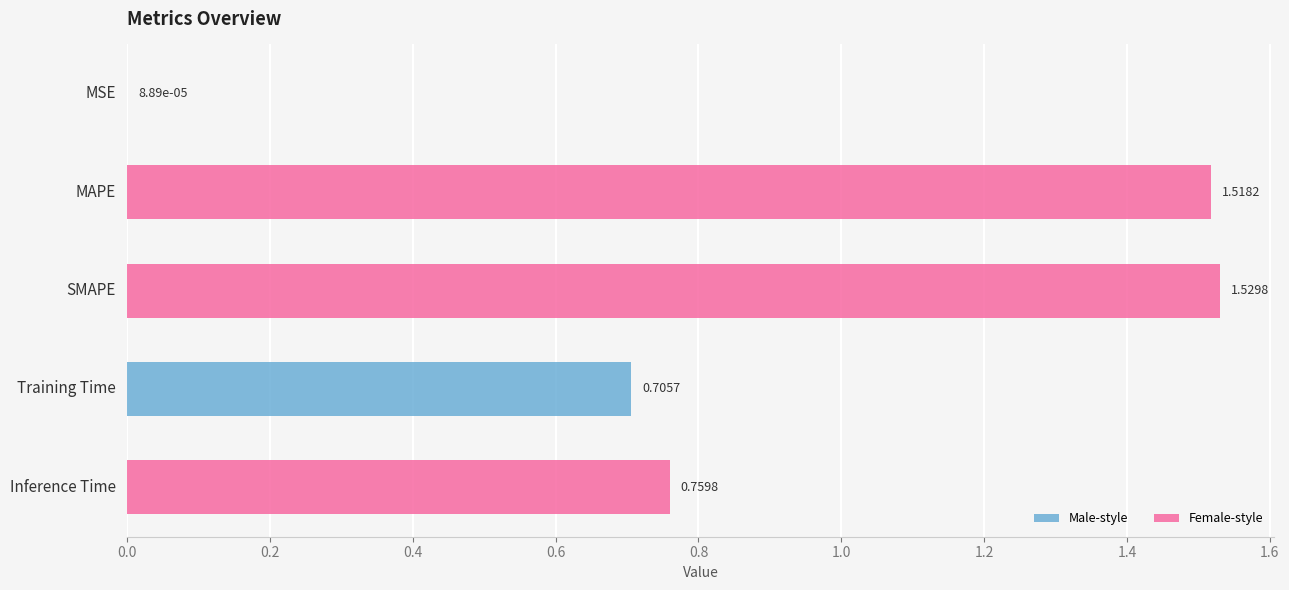

Count the number of data series in this chart.

1